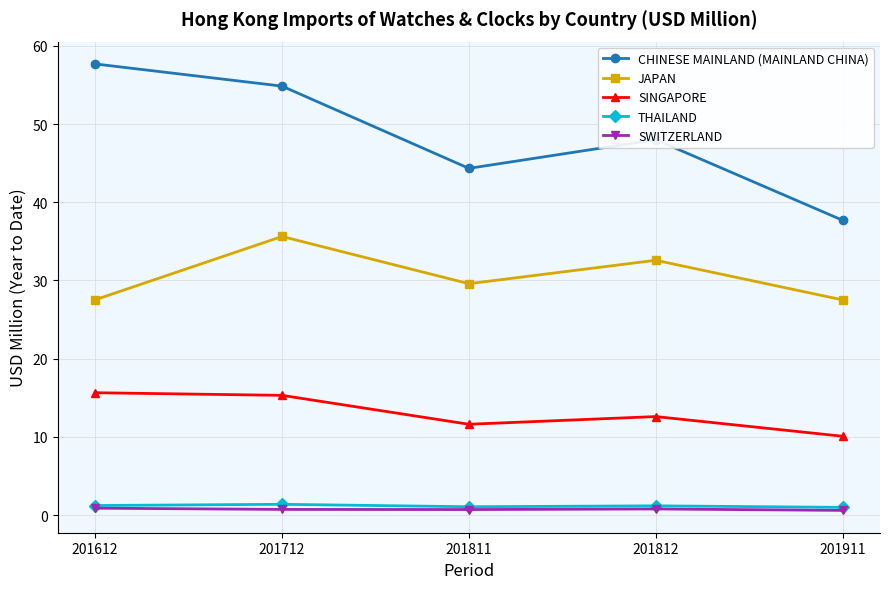

What is the total value across all series at 201812?

95.2